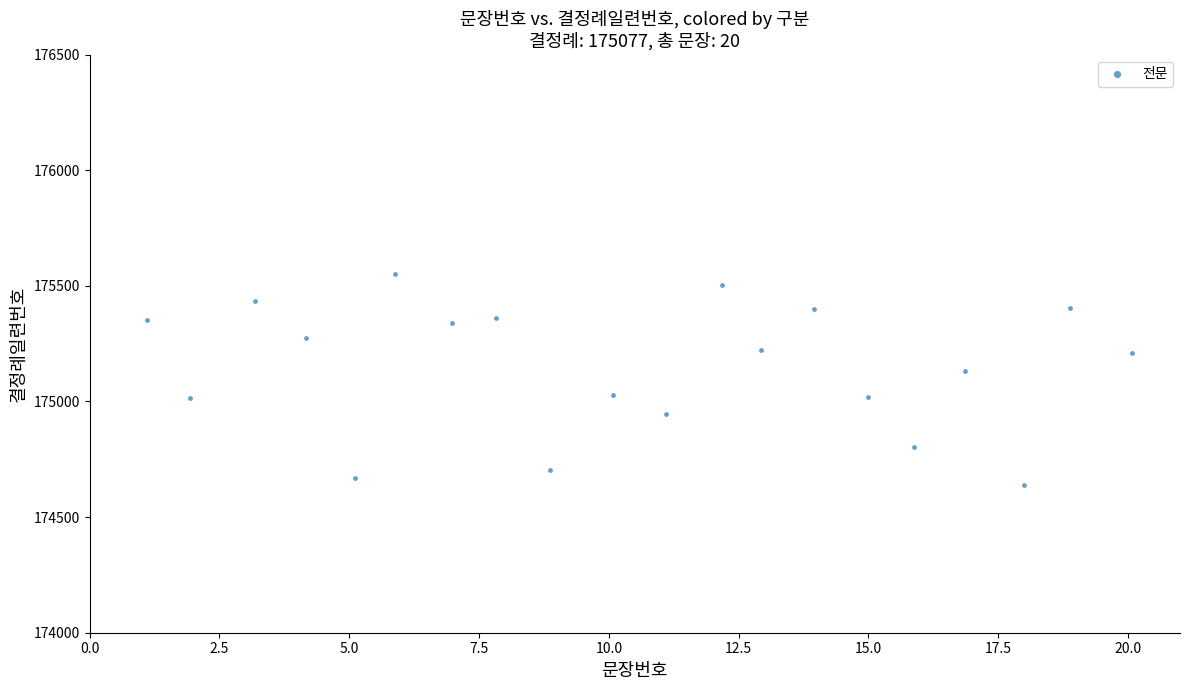

What is the range of Y values (max minus min)?

911.8